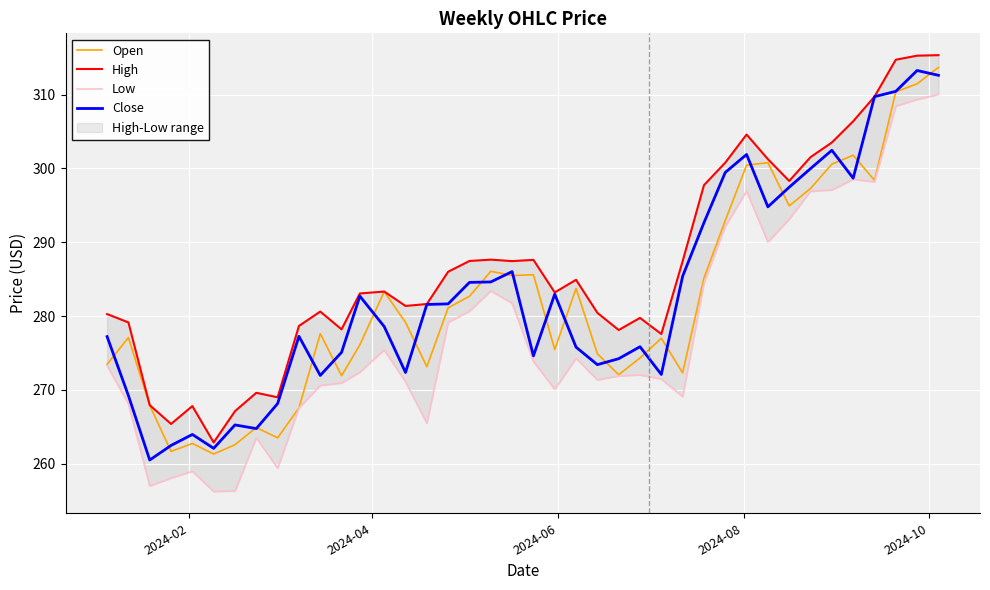

Which series has the widest spread of values?

Low